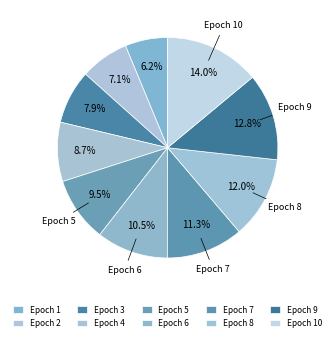

Count the number of slices in the pie.

10